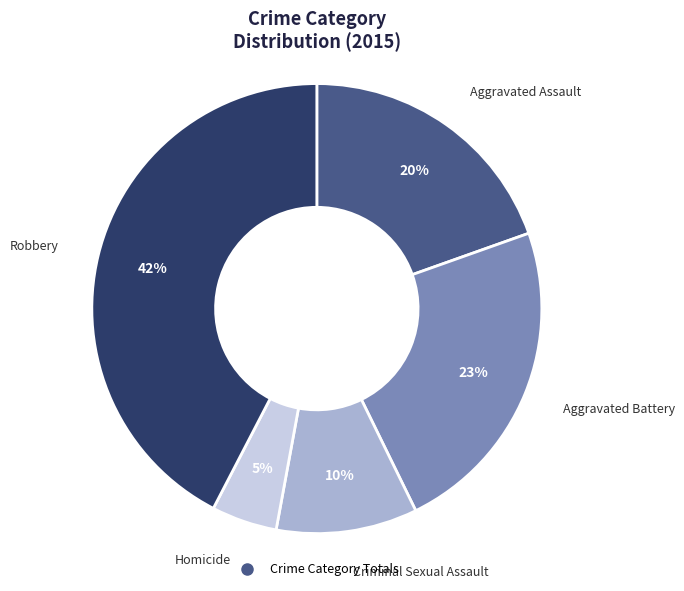

To the nearest percent, what is the average slice percentage?

20%